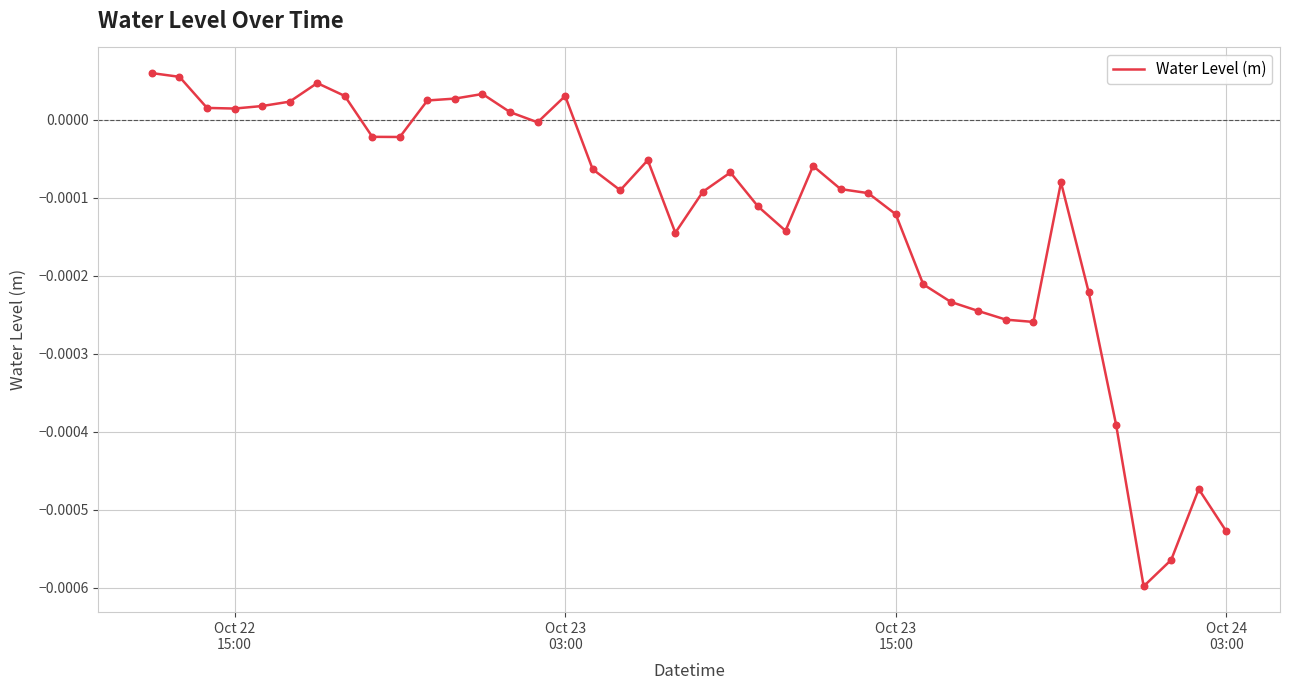

Is this an area chart (filled region under the line)?

No